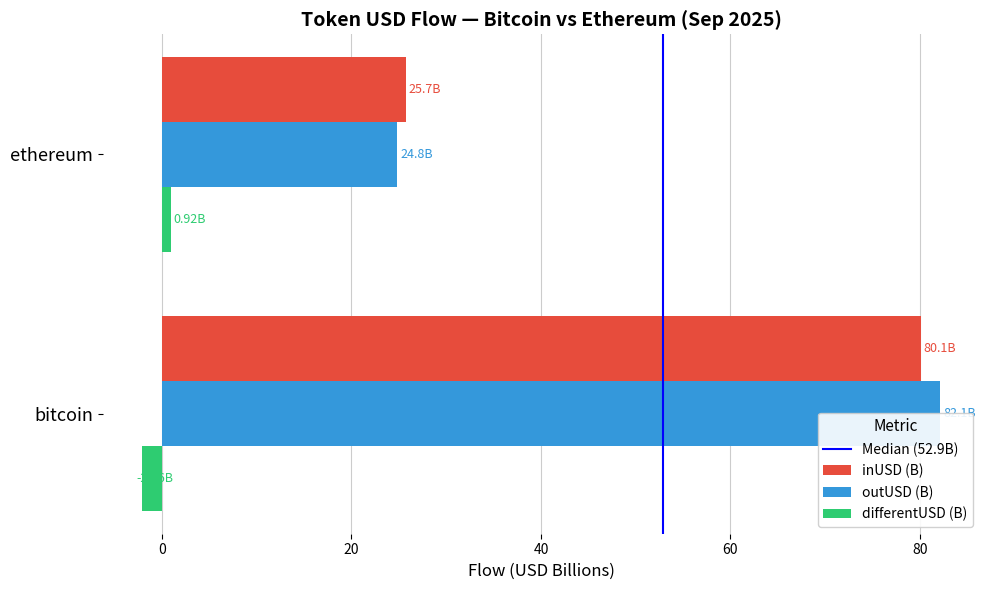

The value of inUSD (B) at bitcoin is 26.7. True or false?

False